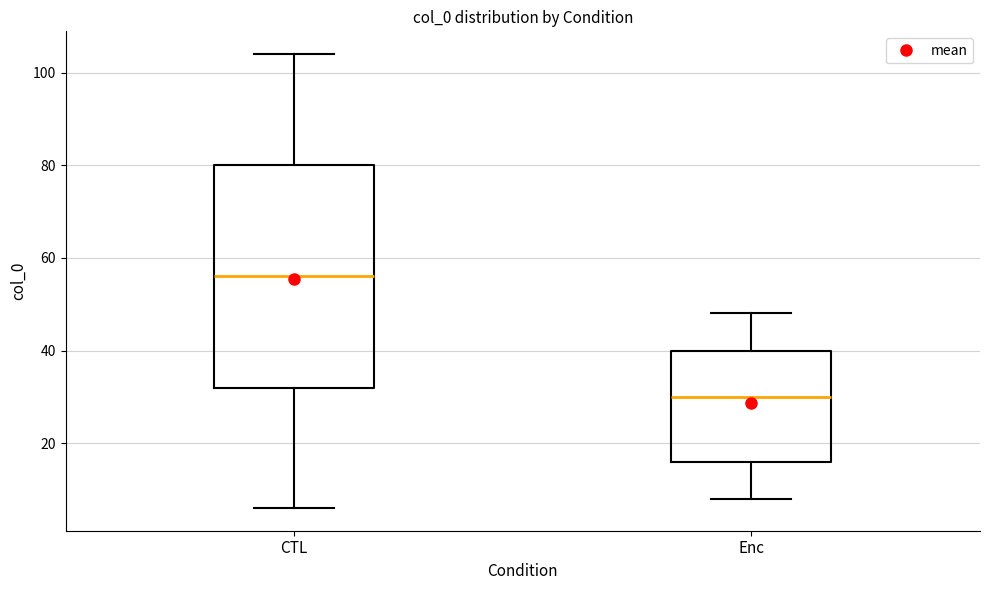

Reading left to right, read every box against the y-axis: the position of its median line, the range the box covers, and the ends of its whiskers. The values are not printed on the chart, so give them approximately, as read against the axis.

CTL: median 56, box 32 to 80, whiskers 6 to 104
Enc: median 30, box 16 to 40, whiskers 8 to 48